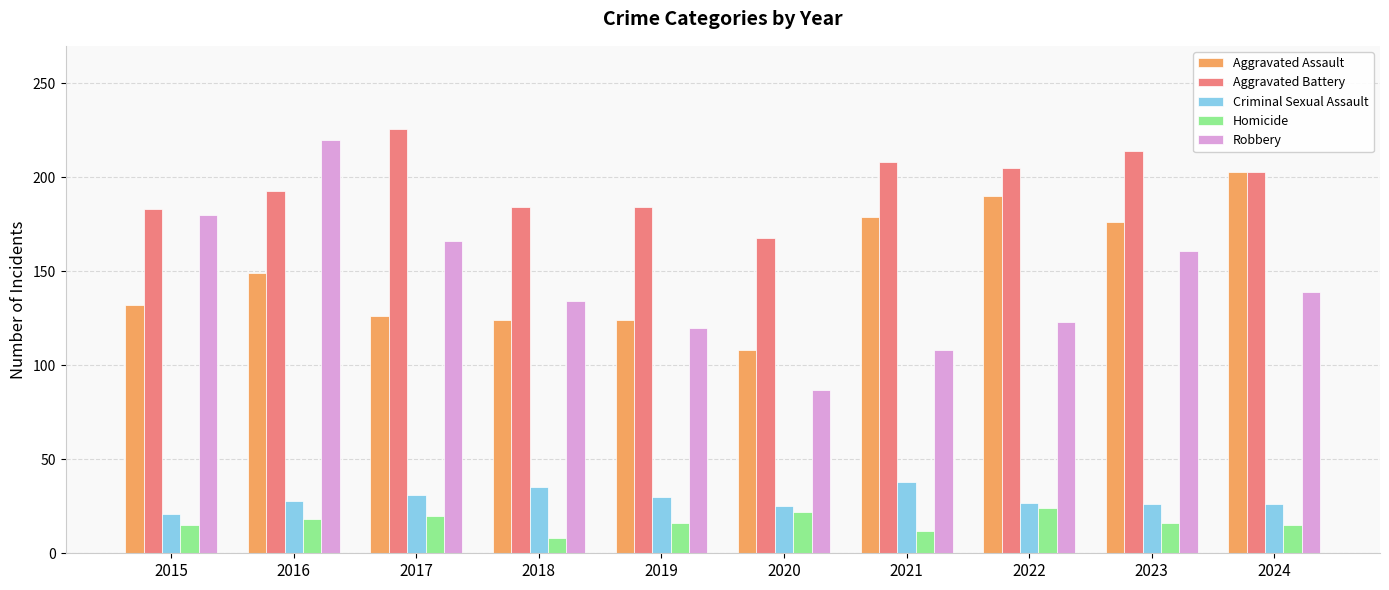

How many data points in Aggravated Battery are less than 203?

5